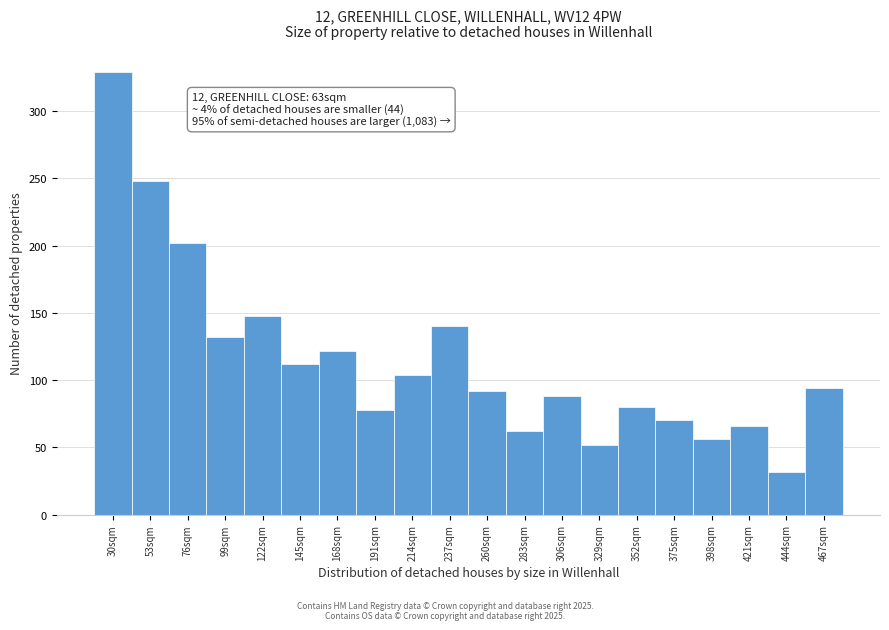

Reading left to right, extract all data points from this chart.

30sqm=329	53sqm=248	76sqm=202	99sqm=132	122sqm=148	145sqm=112	168sqm=122	191sqm=78	214sqm=104	237sqm=140	260sqm=92	283sqm=62	306sqm=88	329sqm=52	352sqm=80	375sqm=70	398sqm=56	421sqm=66	444sqm=32	467sqm=94